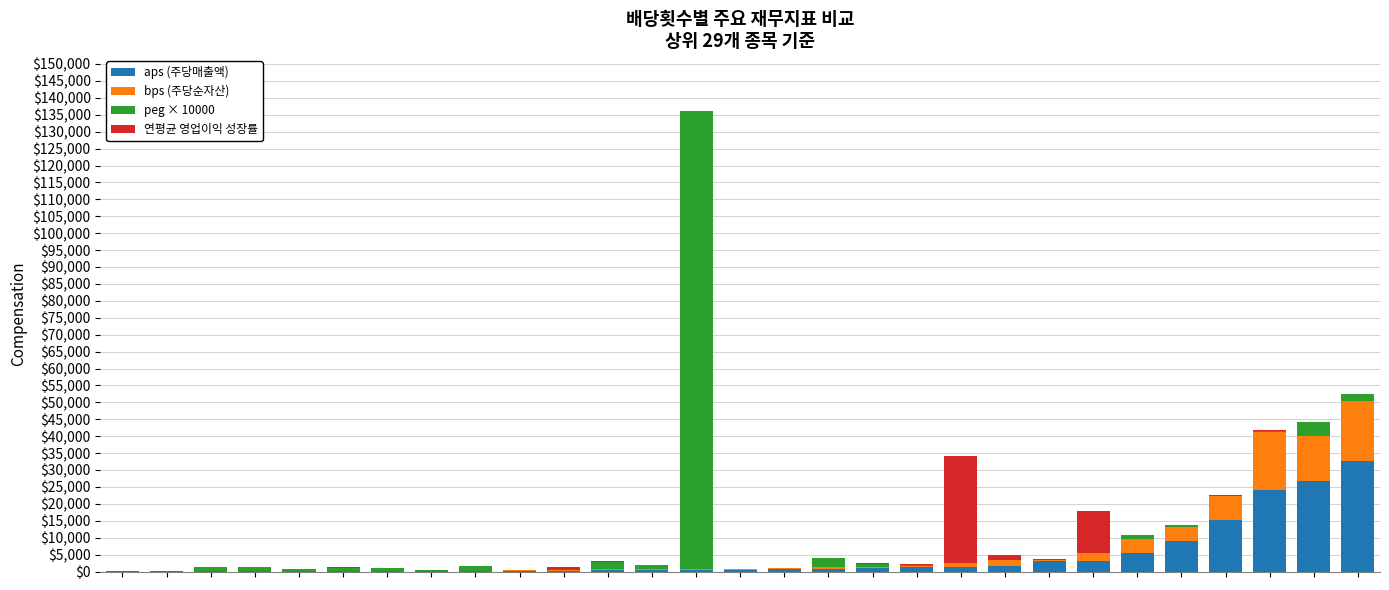

Are the bars grouped side by side (vs. stacked)?

No